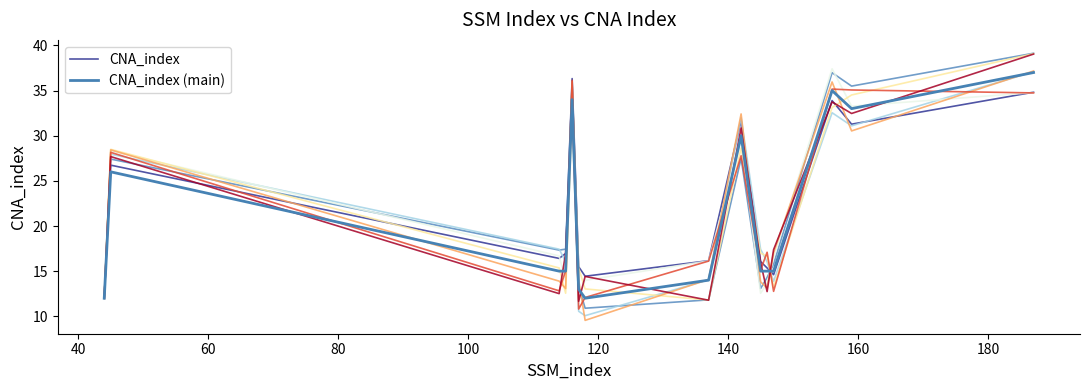

Is the value of CNA_index (main) at 13 greater than the value of CNA_index at 40?

Yes